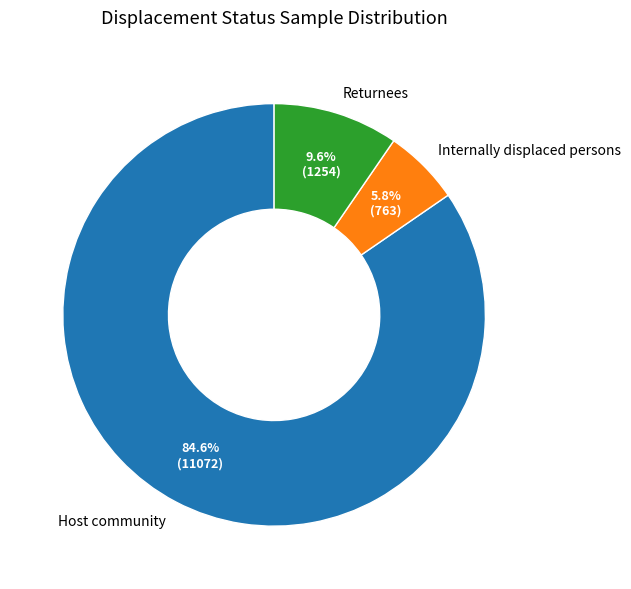

How much of the chart is everything except Returnees?

90.4%